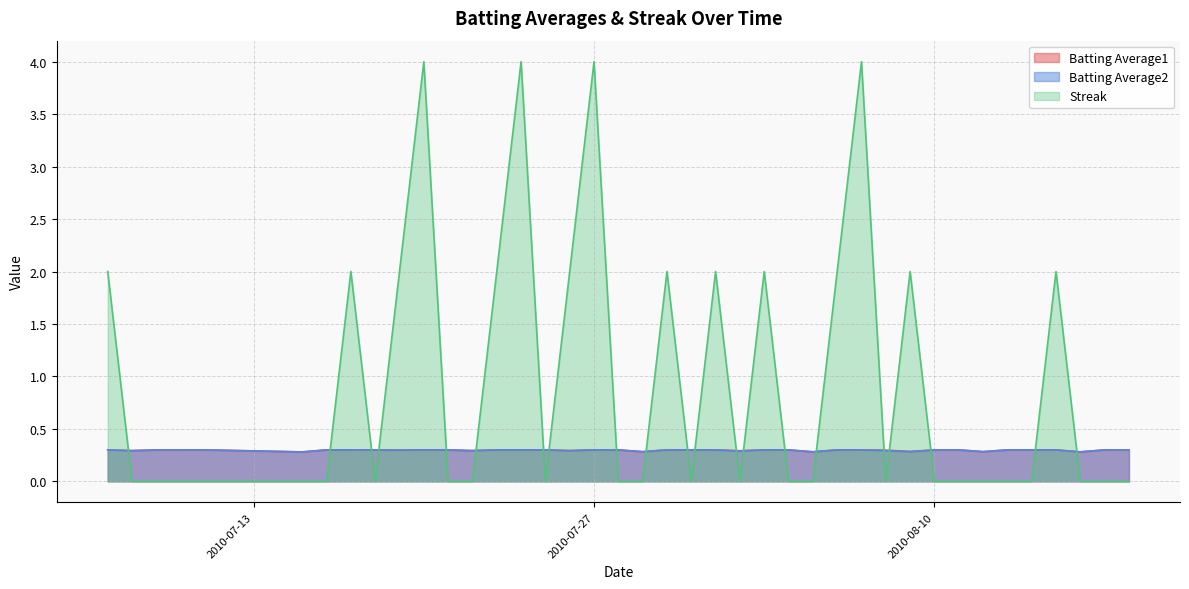

What is the lowest value of the Batting Average1 series?

0.3